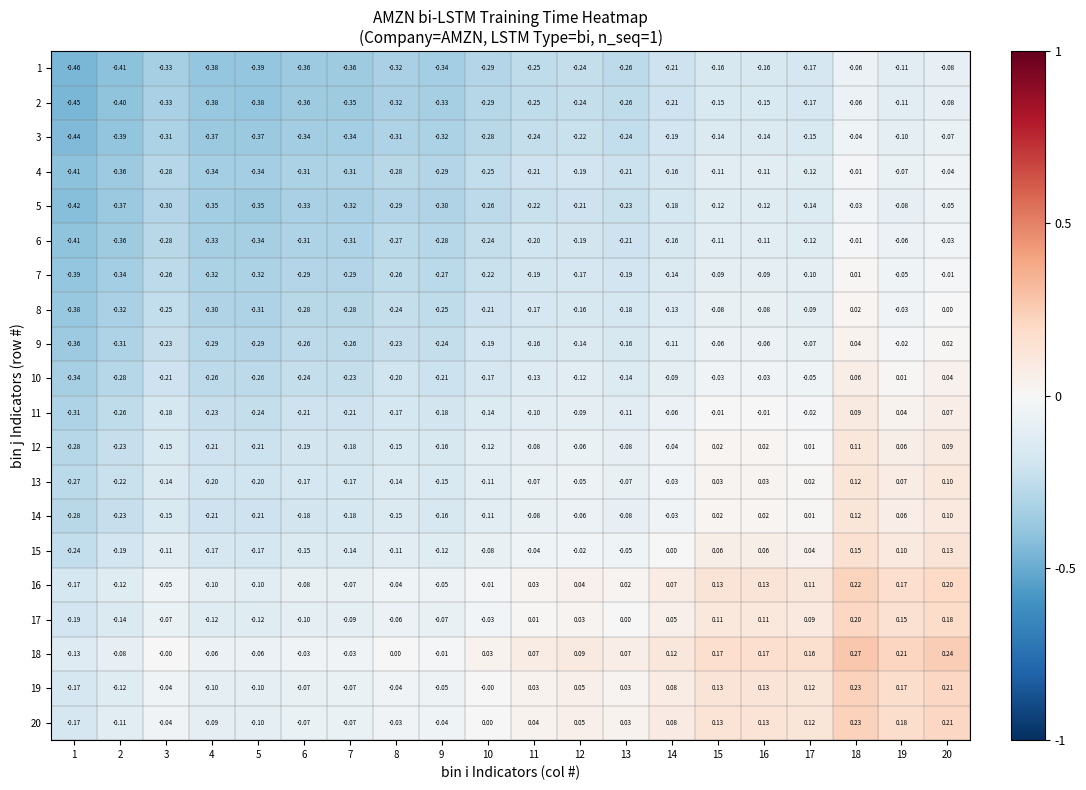

Is the value of 12 at 3 greater than the value of 10 at 1?

Yes